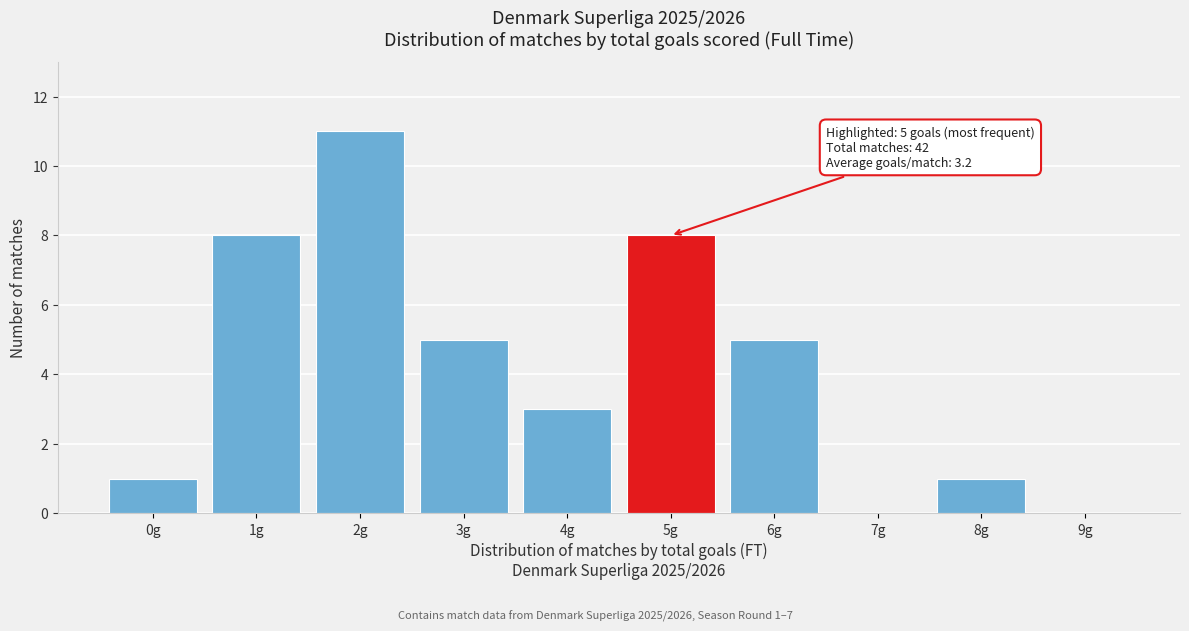

Reading right to left, what are all the values shown in this chart?

9g=0	8g=1	7g=0	6g=5	5g=8	4g=3	3g=5	2g=11	1g=8	0g=1